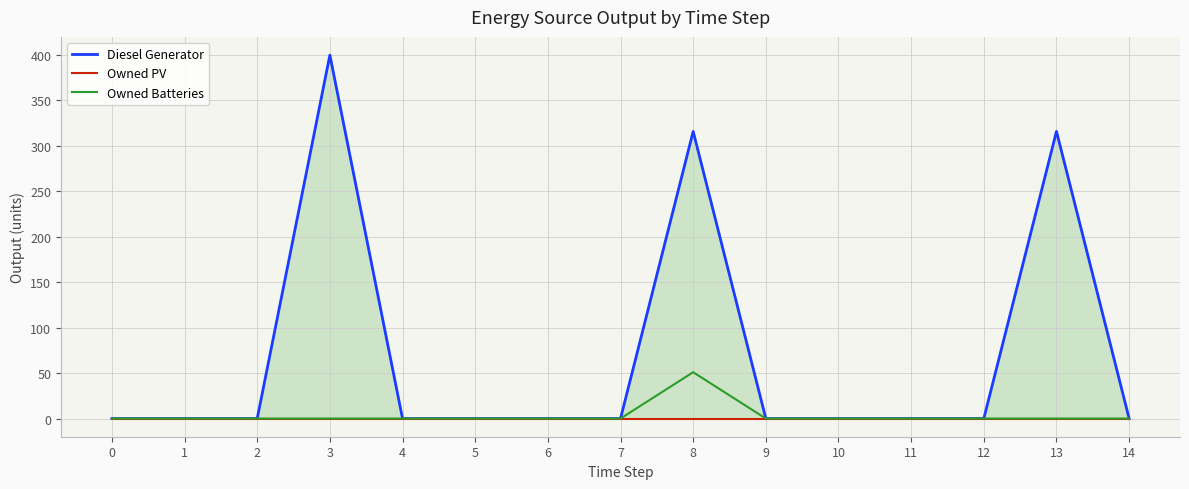

Rank the series at 5 from lowest to highest value.

Diesel Generator, Owned PV, Owned Batteries